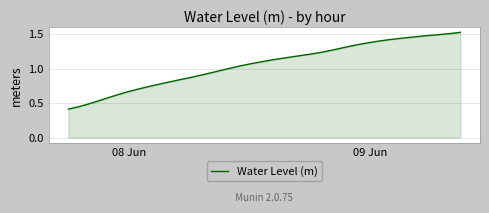

What is the smallest value displayed?

0.4